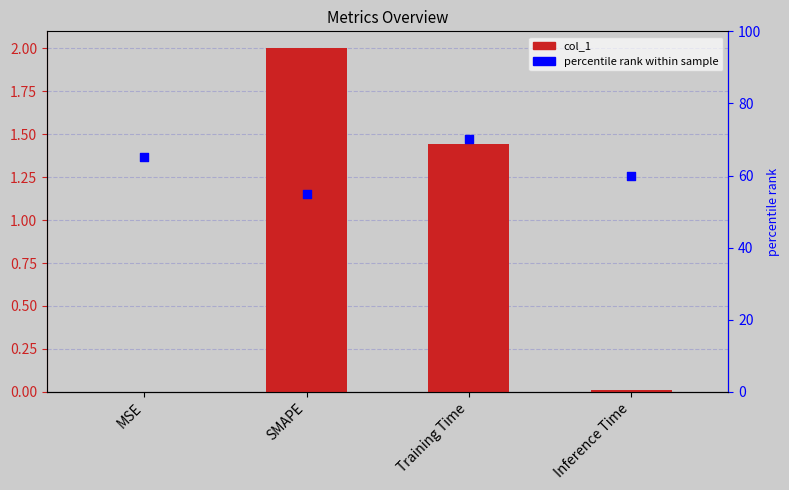

Which series has the largest Y range (max minus min)?

percentile rank within sample